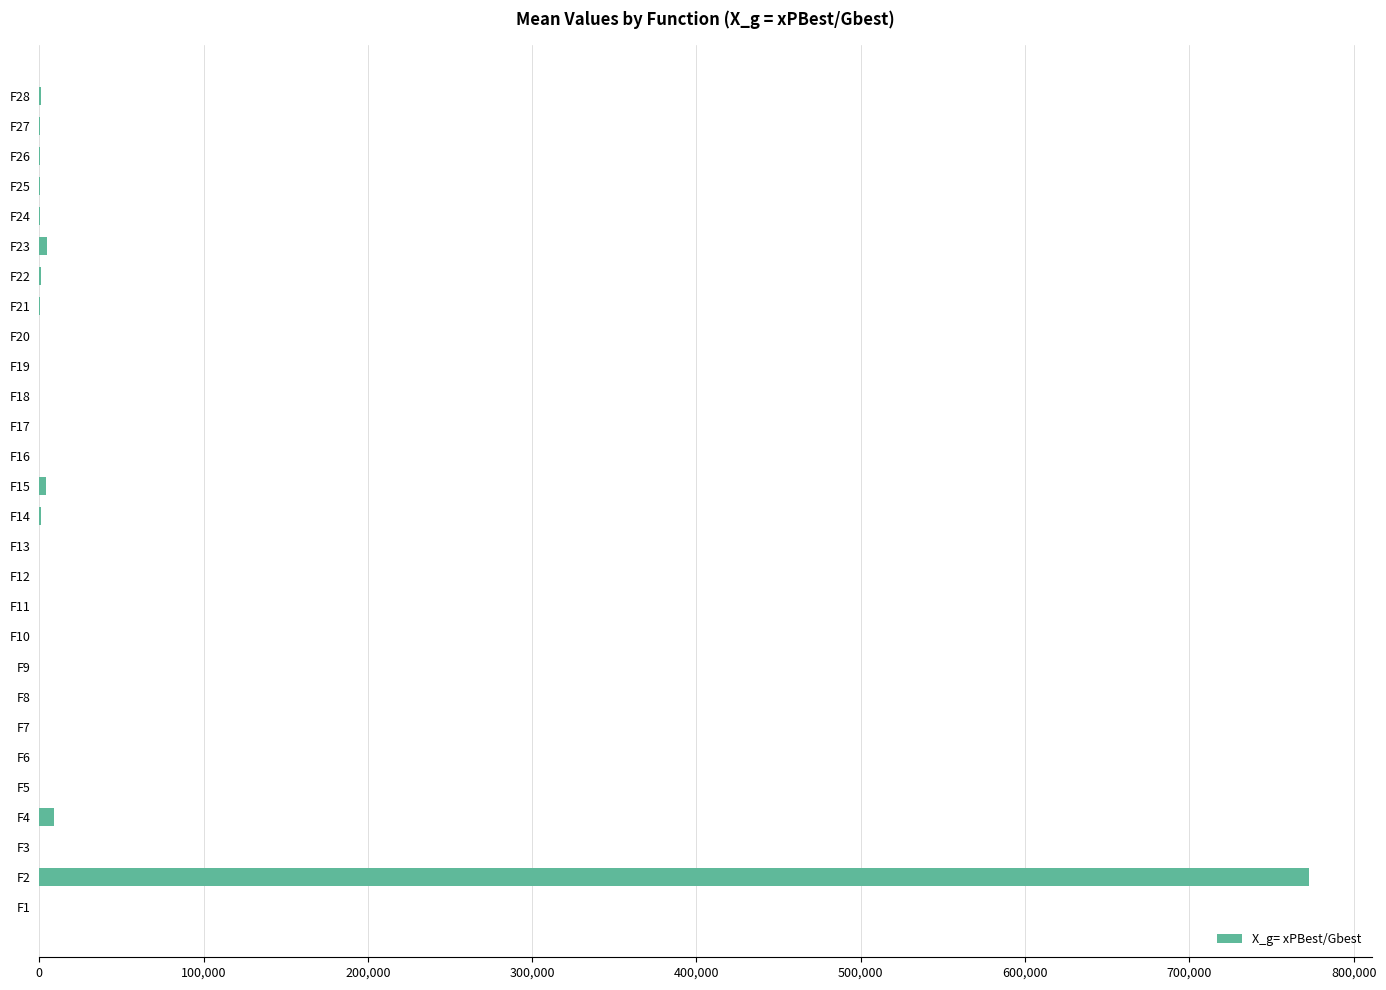

How many values exceed 38?

14